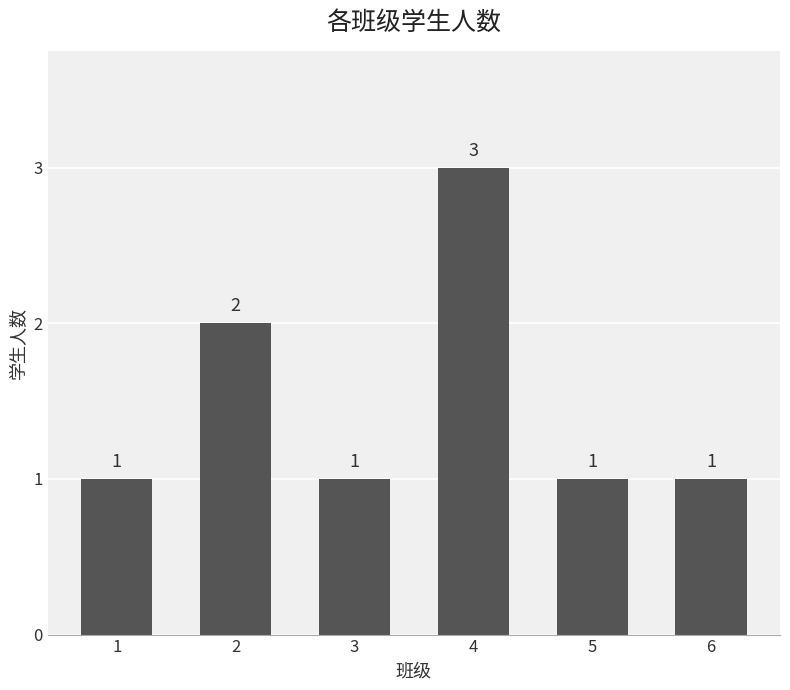

Reading left to right, extract all data points from this chart.

1=1	2=2	3=1	4=3	5=1	6=1